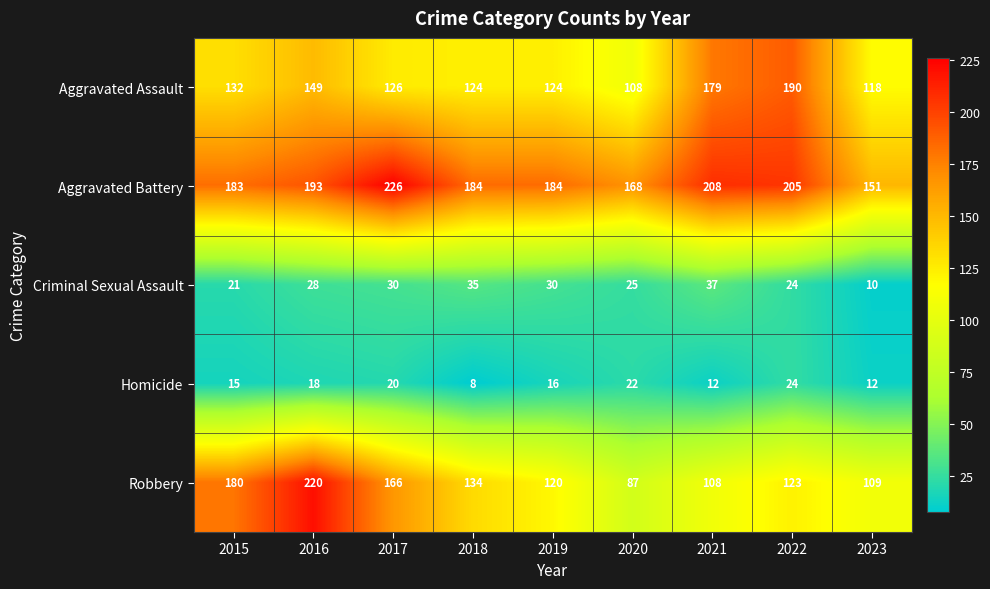

At how many categories does at least one series exceed 166?

8